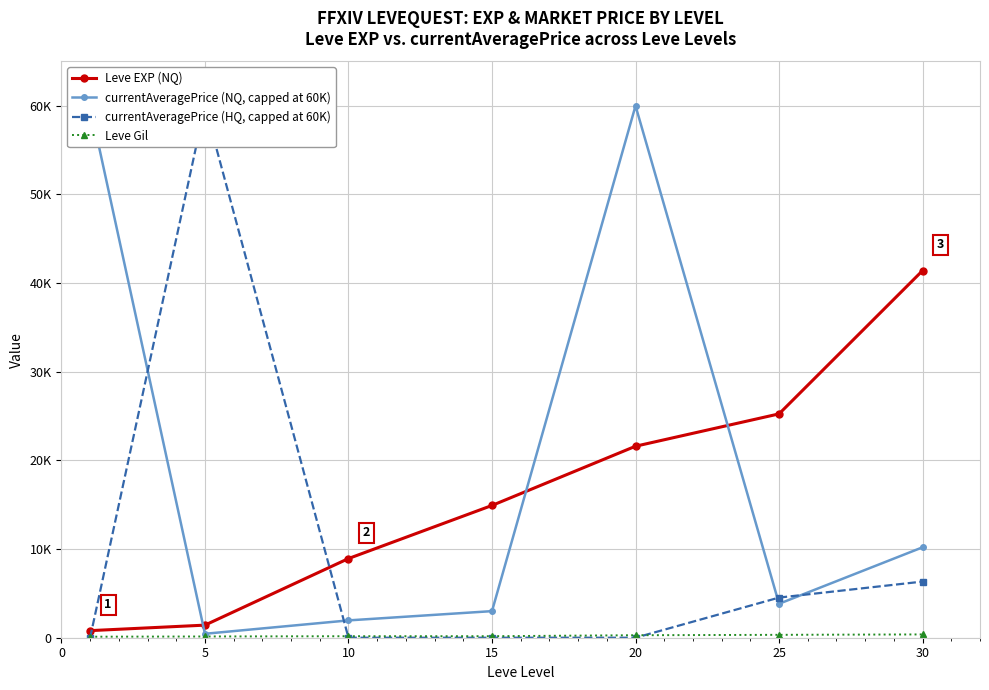

True or false: Leve EXP (NQ) has more than 2 points higher than both neighbors.

False